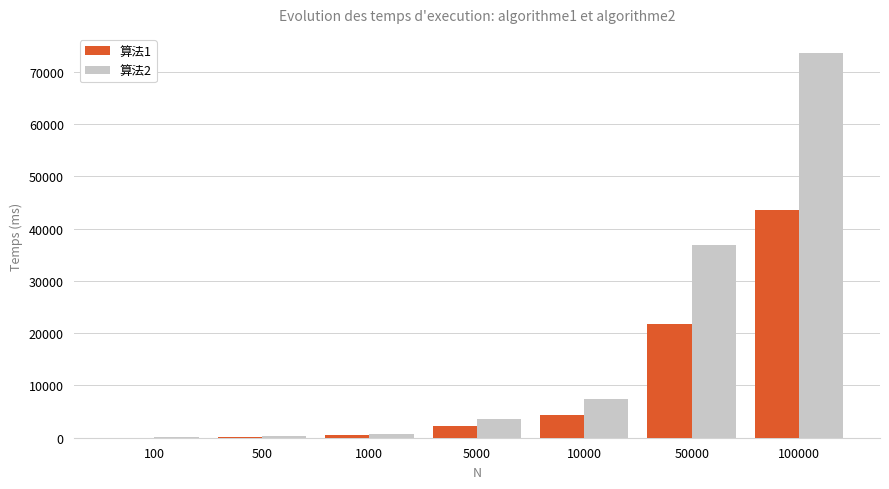

What is the maximum value for 算法2?

73576.2